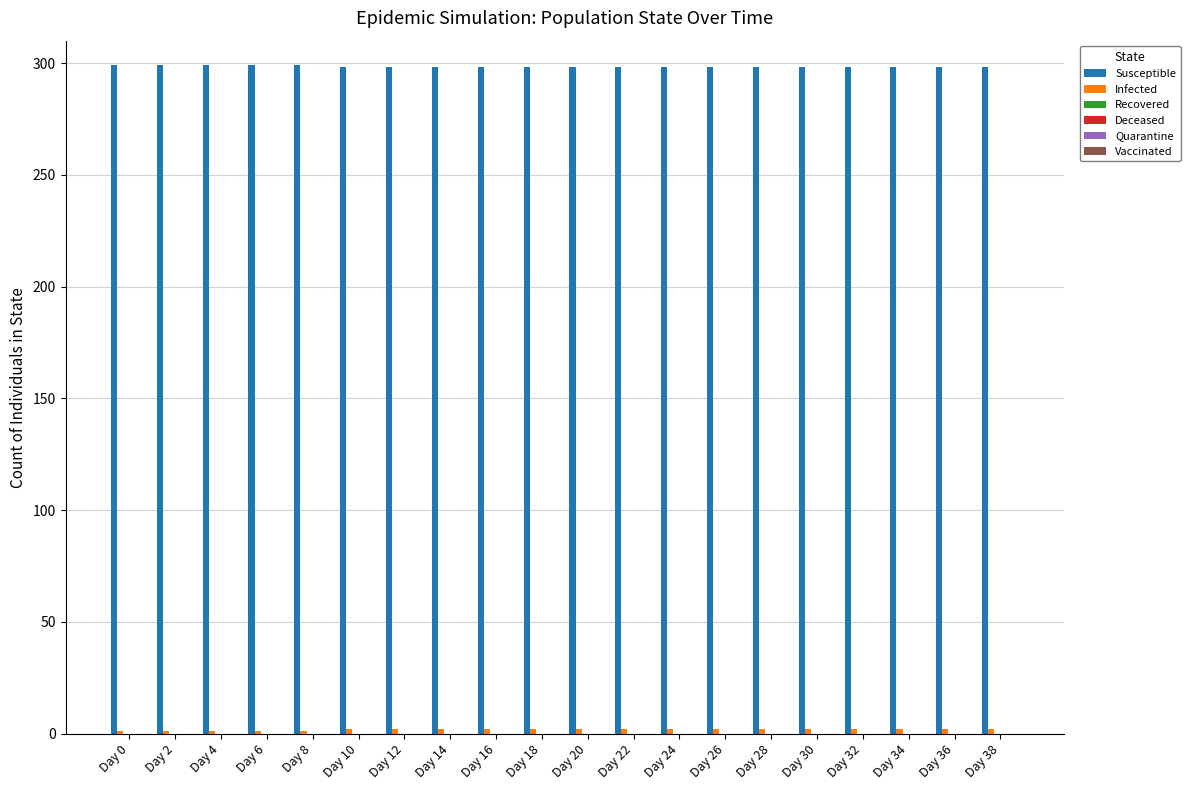

Which series has the largest total across all categories?

Susceptible